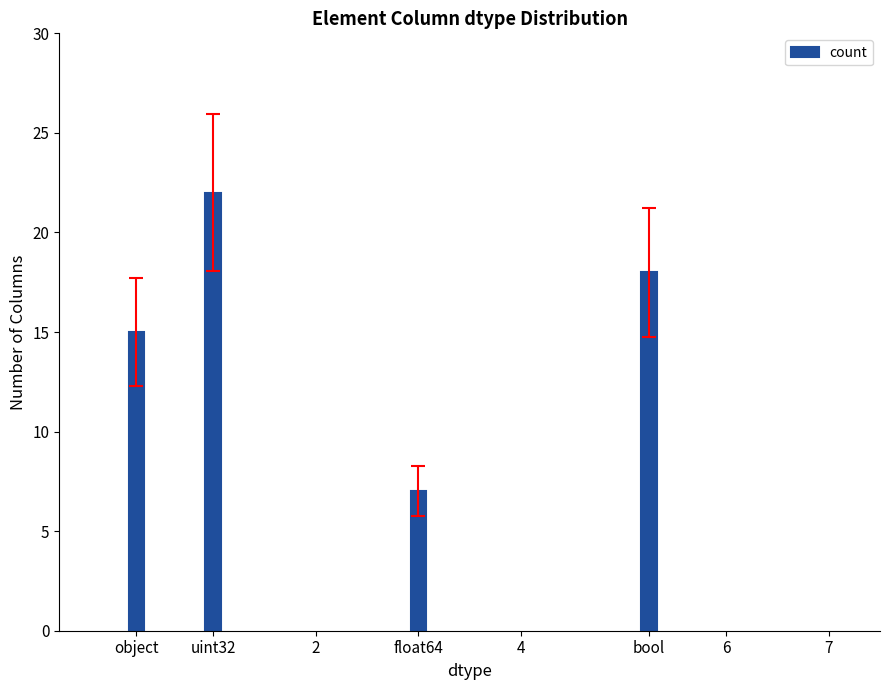

What position from the right is object?

4